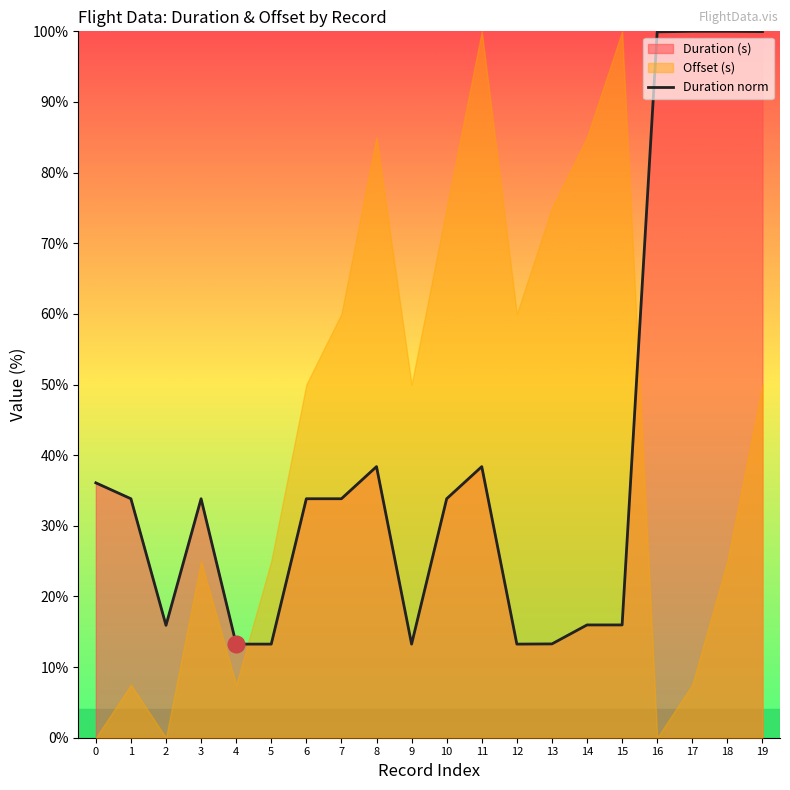

Reading right to left, extract all data points from this chart.

19=100.0	18=100.0	17=100.0	16=99.9	15=16.0	14=16.0	13=13.3	12=13.3	11=38.4	10=33.8	9=13.3	8=38.4	7=33.8	6=33.8	5=13.3	4=13.3	3=33.8	2=15.9	1=33.8	0=36.1